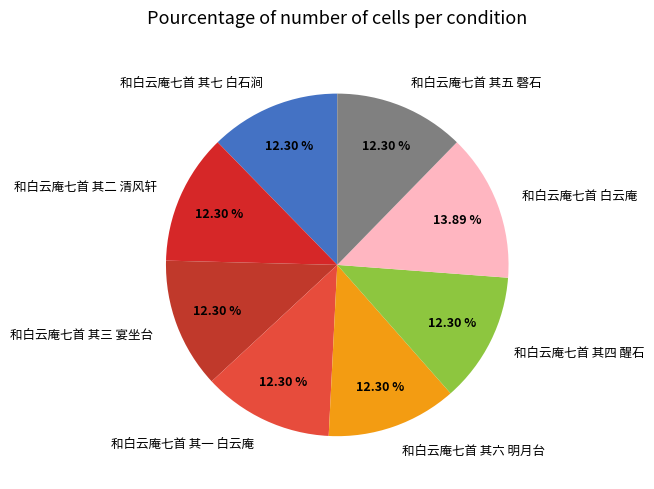

What is the largest slice in the pie chart?

和白云庵七首 白云庵